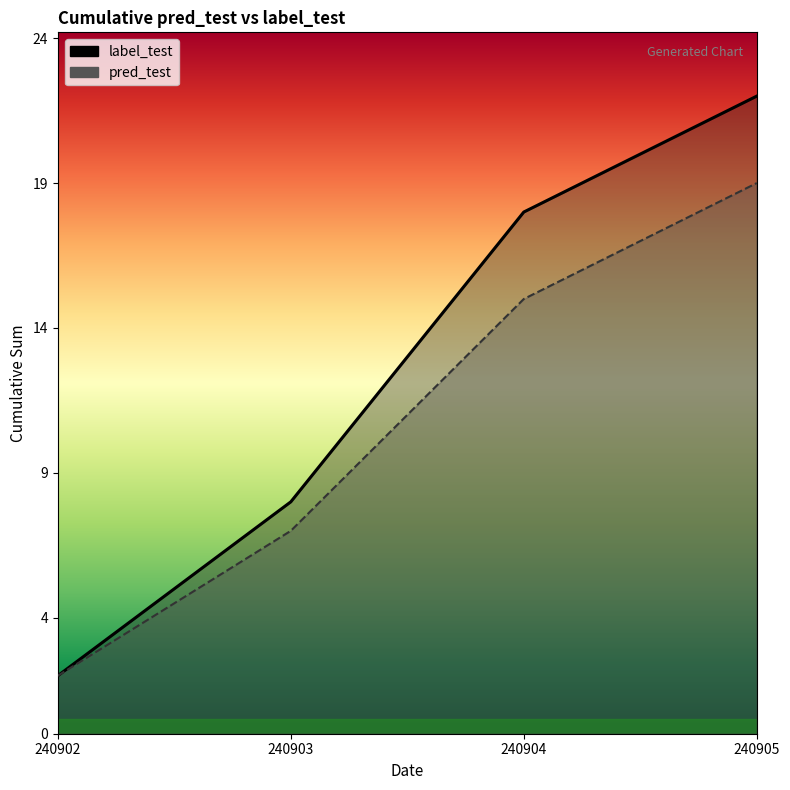

Which has a higher value, 240902 or 240905?

240905